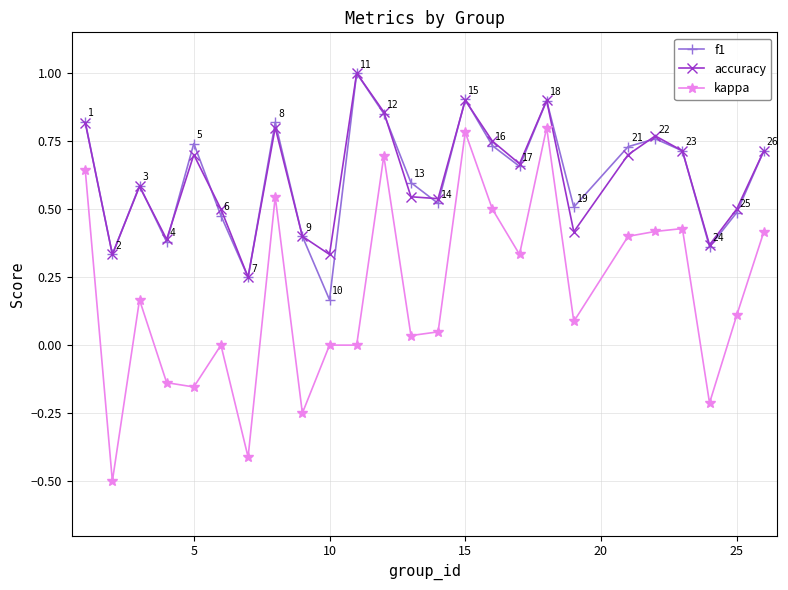

What is the greatest value displayed?

1.0